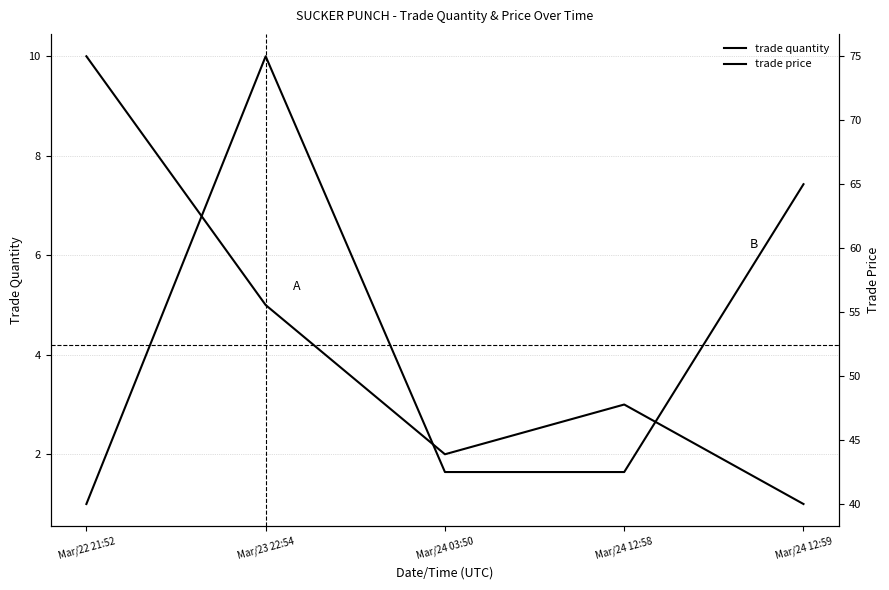

Is the value of trade price at Mar/24 12:59 greater than the value of trade quantity at Mar/23 22:54?

Yes